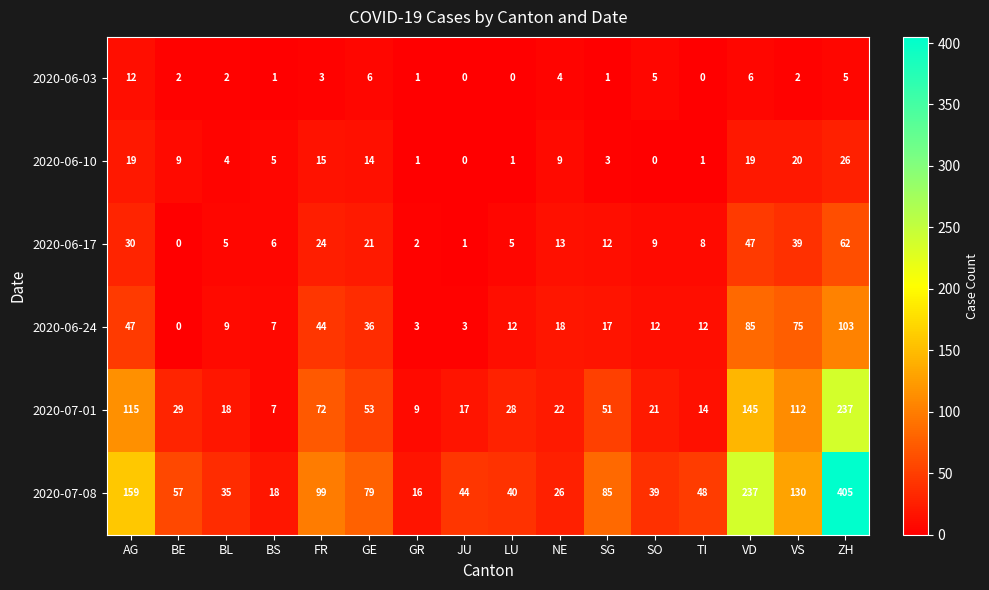

True or false: 2020-06-03 has a value of 1 at SO.

False